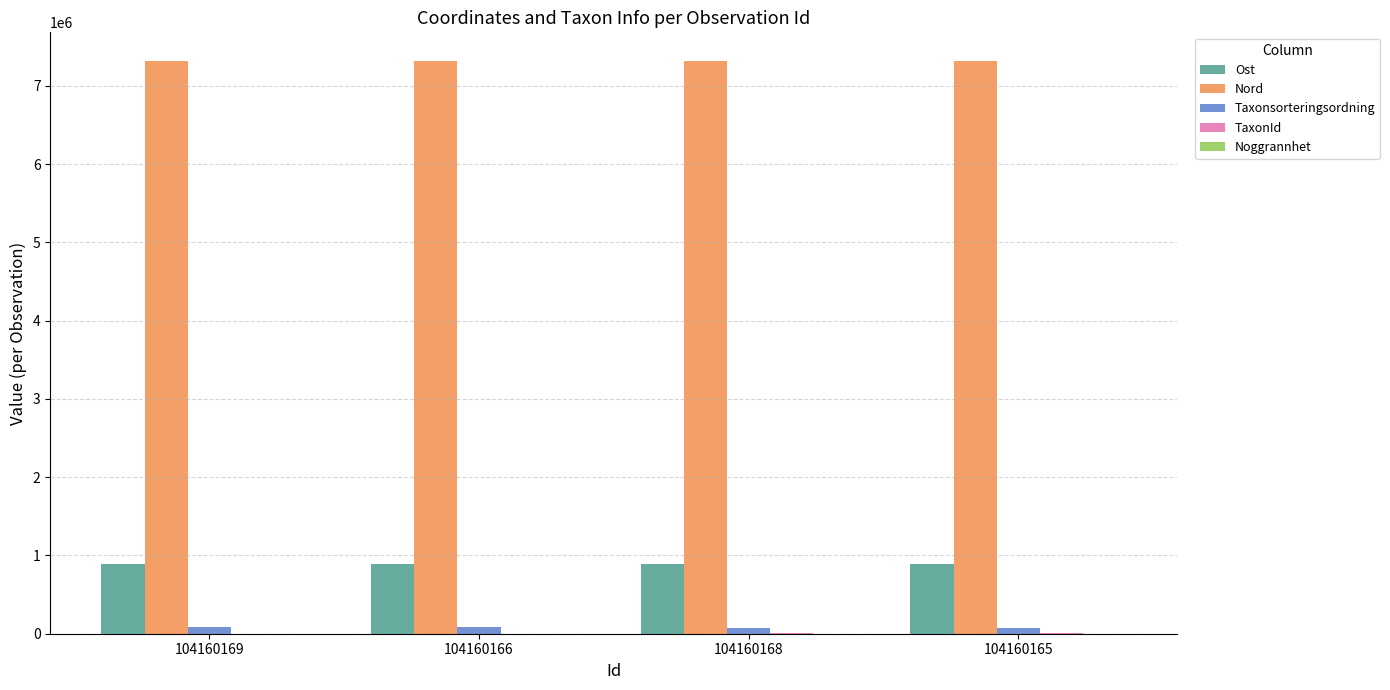

The Ost series shows 502228.1 at 104160166. True or false?

False